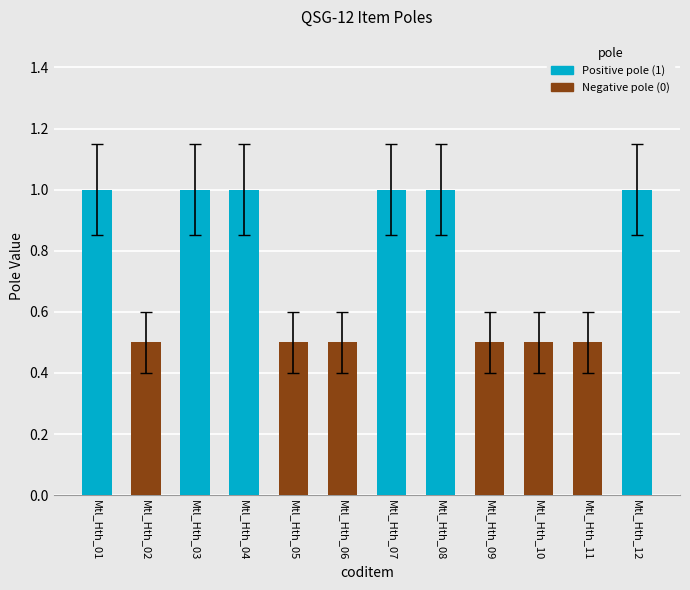

Rank the series at Mtl_Hth_03 from highest to lowest value.

Positive pole (1), Negative pole (0)